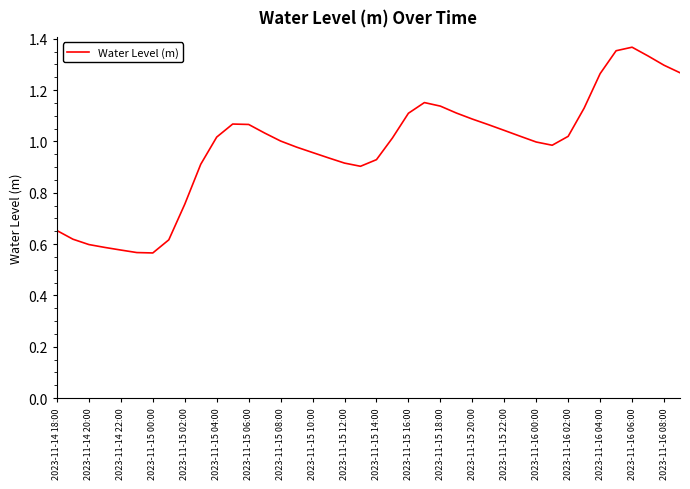

What is the maximum value shown in the chart?

1.4